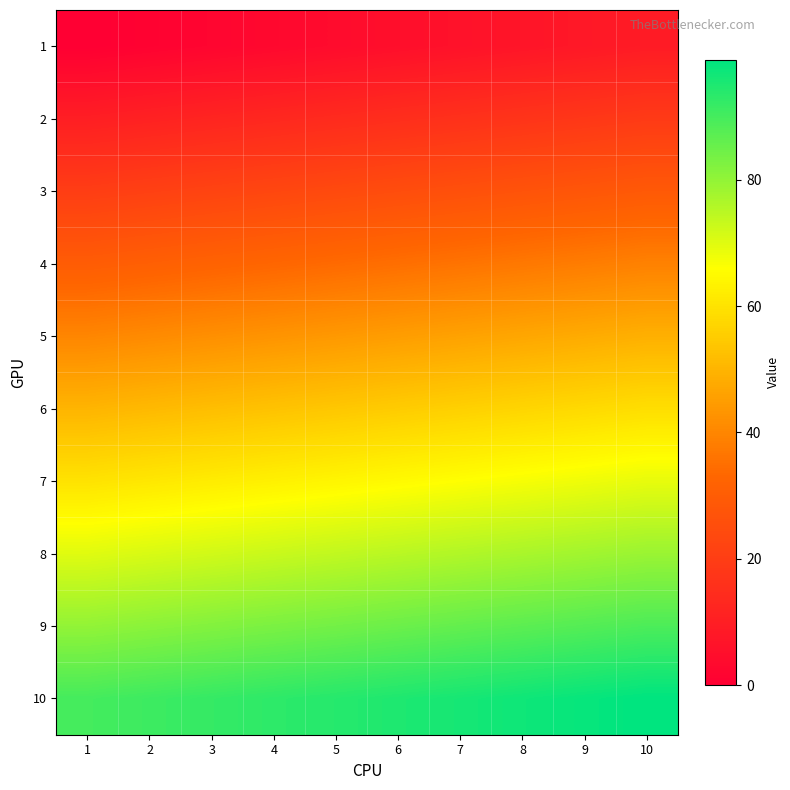

Reading left to right, extract all data points from this chart.

1: 1=0	2=1	3=2	4=3	5=4	6=5	7=6	8=7	9=8	10=9
2: 1=10	2=11	3=12	4=13	5=14	6=15	7=16	8=17	9=18	10=19
3: 1=20	2=21	3=22	4=23	5=24	6=25	7=26	8=27	9=28	10=29
4: 1=30	2=31	3=32	4=33	5=34	6=35	7=36	8=37	9=38	10=39
5: 1=40	2=41	3=42	4=43	5=44	6=45	7=46	8=47	9=48	10=49
6: 1=50	2=51	3=52	4=53	5=54	6=55	7=56	8=57	9=58	10=59
7: 1=60	2=61	3=62	4=63	5=64	6=65	7=66	8=67	9=68	10=69
8: 1=70	2=71	3=72	4=73	5=74	6=75	7=76	8=77	9=78	10=79
9: 1=80	2=81	3=82	4=83	5=84	6=85	7=86	8=87	9=88	10=89
10: 1=90	2=91	3=92	4=93	5=94	6=95	7=96	8=97	9=98	10=99